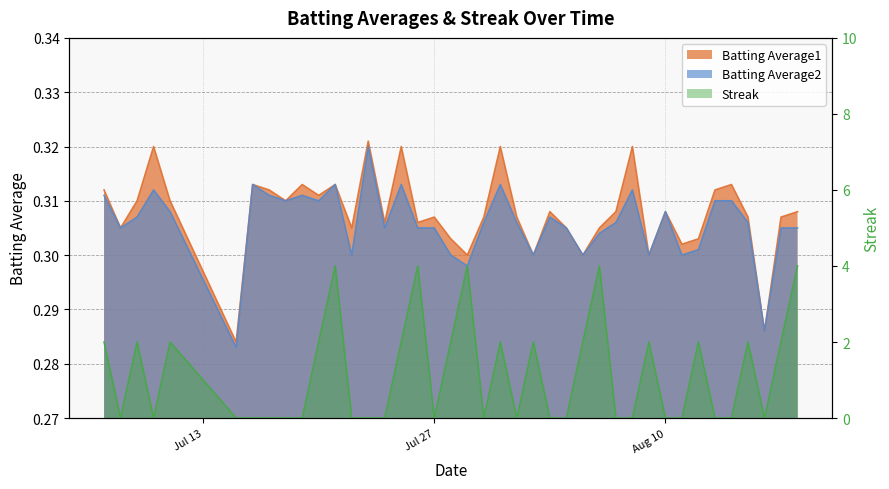

Does the chart have visible grid lines?

Yes